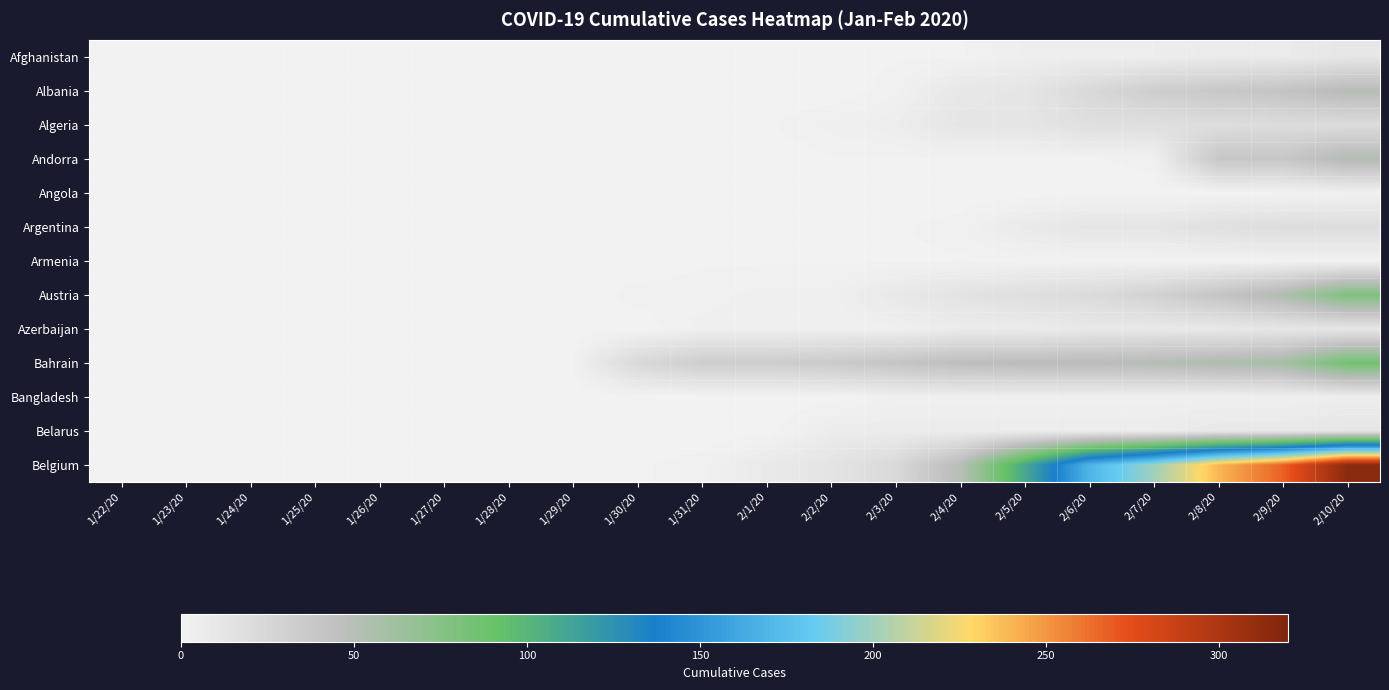

Reading left to right, extract all data points from this chart.

Afghanistan: 1/22/20=0	1/23/20=0	1/24/20=0	1/25/20=0	1/26/20=0	1/27/20=0	1/28/20=0	1/29/20=1	1/30/20=1	1/31/20=1	2/1/20=1	2/2/20=1	2/3/20=1	2/4/20=1	2/5/20=4	2/6/20=4	2/7/20=5	2/8/20=7	2/9/20=7	2/10/20=11
Albania: 1/22/20=0	1/23/20=0	1/24/20=0	1/25/20=0	1/26/20=0	1/27/20=0	1/28/20=0	1/29/20=0	1/30/20=0	1/31/20=0	2/1/20=0	2/2/20=0	2/3/20=2	2/4/20=10	2/5/20=12	2/6/20=23	2/7/20=33	2/8/20=38	2/9/20=42	2/10/20=51
Algeria: 1/22/20=0	1/23/20=0	1/24/20=0	1/25/20=0	1/26/20=0	1/27/20=0	1/28/20=0	1/29/20=0	1/30/20=1	1/31/20=1	2/1/20=1	2/2/20=3	2/3/20=5	2/4/20=12	2/5/20=12	2/6/20=17	2/7/20=17	2/8/20=19	2/9/20=20	2/10/20=20
Andorra: 1/22/20=0	1/23/20=0	1/24/20=0	1/25/20=0	1/26/20=0	1/27/20=0	1/28/20=0	1/29/20=0	1/30/20=0	1/31/20=0	2/1/20=0	2/2/20=1	2/3/20=1	2/4/20=1	2/5/20=1	2/6/20=1	2/7/20=2	2/8/20=39	2/9/20=39	2/10/20=53
Angola: 1/22/20=0	1/23/20=0	1/24/20=0	1/25/20=0	1/26/20=0	1/27/20=0	1/28/20=0	1/29/20=0	1/30/20=0	1/31/20=0	2/1/20=0	2/2/20=0	2/3/20=0	2/4/20=0	2/5/20=0	2/6/20=0	2/7/20=0	2/8/20=0	2/9/20=1	2/10/20=2
Argentina: 1/22/20=0	1/23/20=0	1/24/20=0	1/25/20=0	1/26/20=0	1/27/20=0	1/28/20=0	1/29/20=0	1/30/20=0	1/31/20=0	2/1/20=1	2/2/20=1	2/3/20=1	2/4/20=2	2/5/20=8	2/6/20=12	2/7/20=12	2/8/20=17	2/9/20=19	2/10/20=19
Armenia: 1/22/20=0	1/23/20=0	1/24/20=0	1/25/20=0	1/26/20=0	1/27/20=0	1/28/20=0	1/29/20=0	1/30/20=0	1/31/20=1	2/1/20=1	2/2/20=1	2/3/20=1	2/4/20=1	2/5/20=1	2/6/20=1	2/7/20=1	2/8/20=1	2/9/20=1	2/10/20=1
Austria: 1/22/20=0	1/23/20=0	1/24/20=0	1/25/20=0	1/26/20=0	1/27/20=0	1/28/20=0	1/29/20=0	1/30/20=2	1/31/20=2	2/1/20=3	2/2/20=3	2/3/20=9	2/4/20=14	2/5/20=18	2/6/20=21	2/7/20=29	2/8/20=41	2/9/20=55	2/10/20=79
Azerbaijan: 1/22/20=0	1/23/20=0	1/24/20=0	1/25/20=0	1/26/20=0	1/27/20=0	1/28/20=0	1/29/20=0	1/30/20=0	1/31/20=3	2/1/20=3	2/2/20=3	2/3/20=3	2/4/20=6	2/5/20=6	2/6/20=9	2/7/20=9	2/8/20=9	2/9/20=11	2/10/20=11
Bahrain: 1/22/20=0	1/23/20=0	1/24/20=0	1/25/20=0	1/26/20=0	1/27/20=0	1/28/20=0	1/29/20=1	1/30/20=23	1/31/20=33	2/1/20=33	2/2/20=36	2/3/20=41	2/4/20=47	2/5/20=49	2/6/20=49	2/7/20=52	2/8/20=55	2/9/20=60	2/10/20=85
Bangladesh: 1/22/20=0	1/23/20=0	1/24/20=0	1/25/20=0	1/26/20=0	1/27/20=0	1/28/20=0	1/29/20=0	1/30/20=0	1/31/20=0	2/1/20=0	2/2/20=0	2/3/20=3	2/4/20=3	2/5/20=3	2/6/20=3	2/7/20=3	2/8/20=3	2/9/20=3	2/10/20=5
Belarus: 1/22/20=0	1/23/20=0	1/24/20=0	1/25/20=0	1/26/20=0	1/27/20=0	1/28/20=0	1/29/20=0	1/30/20=0	1/31/20=0	2/1/20=0	2/2/20=6	2/3/20=6	2/4/20=6	2/5/20=6	2/6/20=6	2/7/20=6	2/8/20=9	2/9/20=9	2/10/20=12
Belgium: 1/22/20=0	1/23/20=0	1/24/20=0	1/25/20=1	1/26/20=1	1/27/20=1	1/28/20=1	1/29/20=1	1/30/20=1	1/31/20=2	2/1/20=8	2/2/20=13	2/3/20=23	2/4/20=50	2/5/20=109	2/6/20=169	2/7/20=200	2/8/20=239	2/9/20=267	2/10/20=314